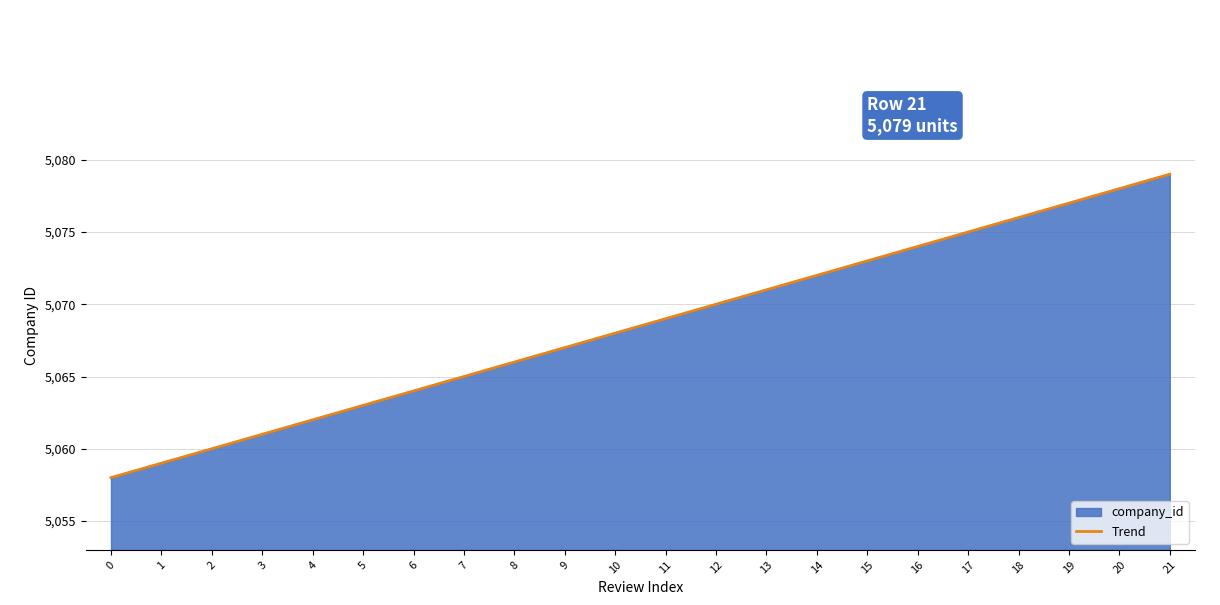

Where is the data nearest to the value 5068?

10